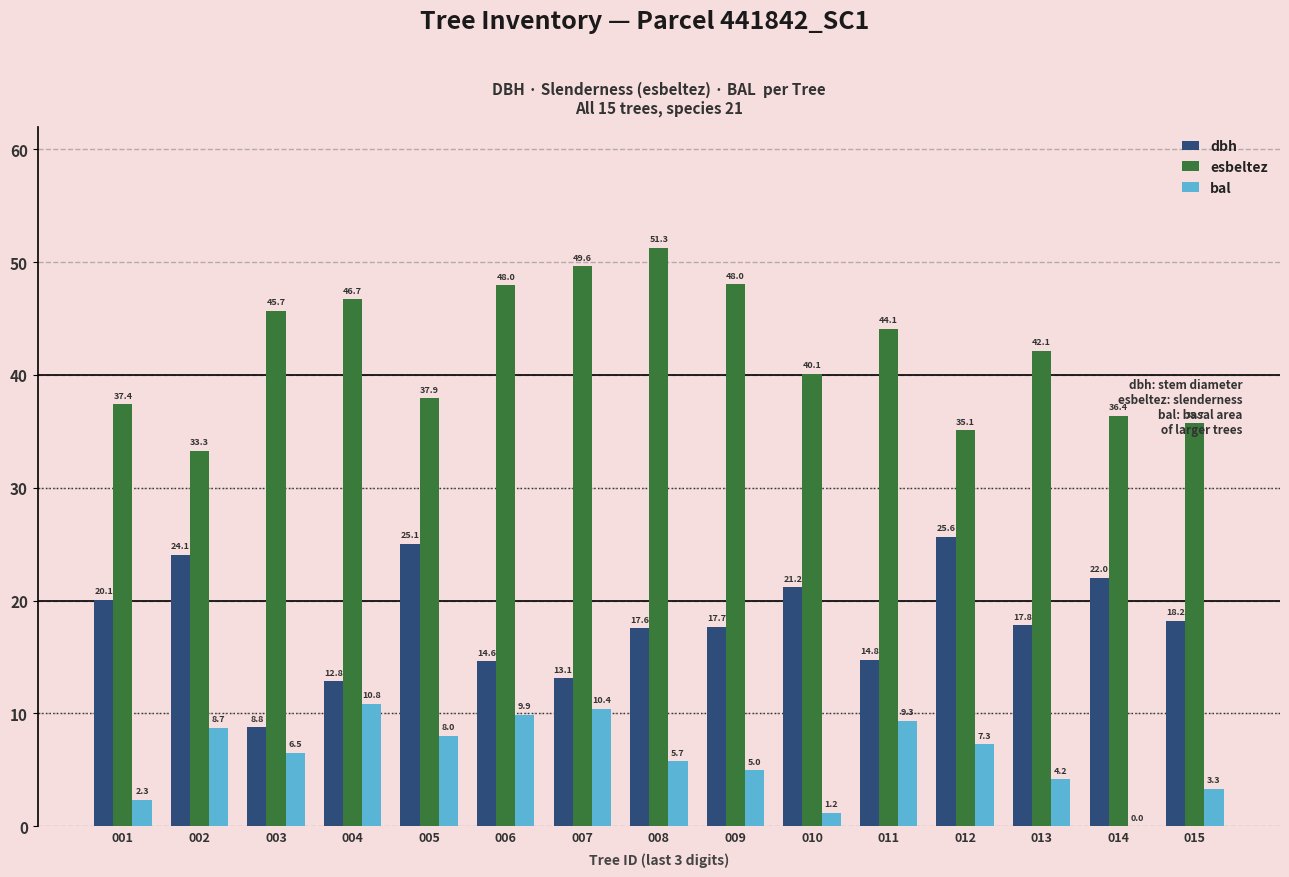

What are all the series names shown in the legend?

dbh, esbeltez, bal